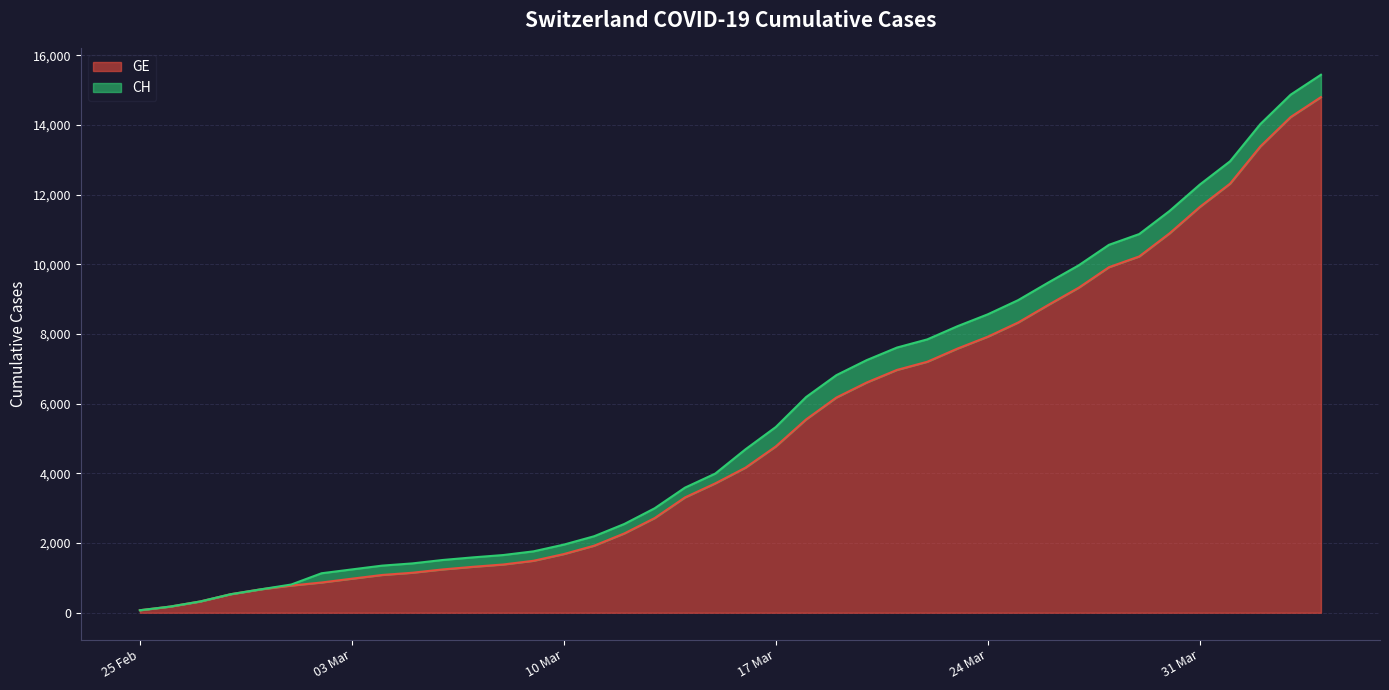

What are all the series names shown in the legend?

GE, CH